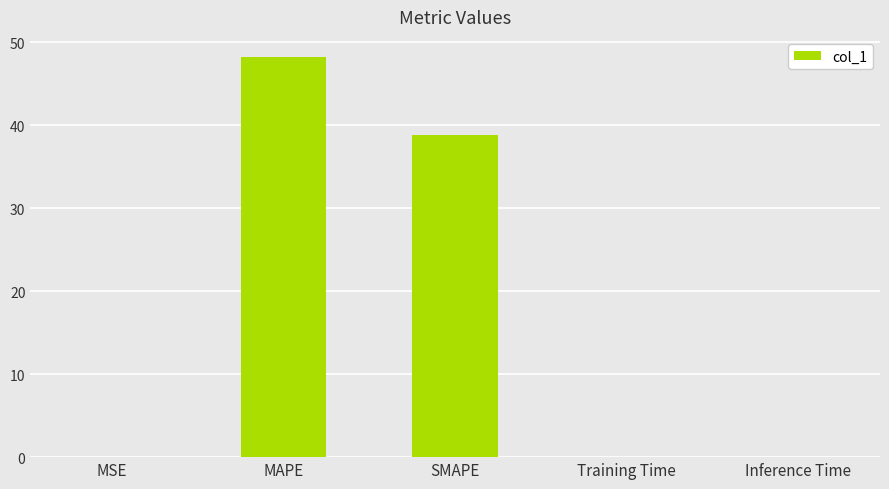

How many series are shown in this chart?

1